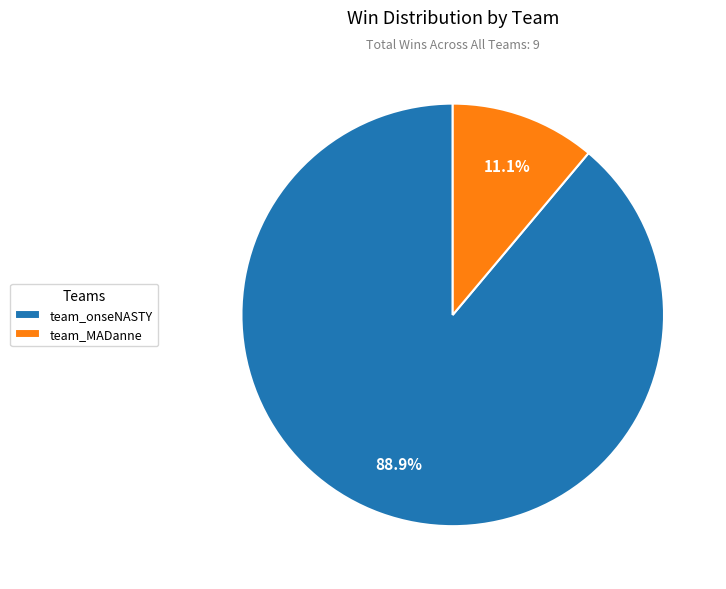

Combined, what portion of the pie is team_onseNASTY and team_MADanne?

100.0%